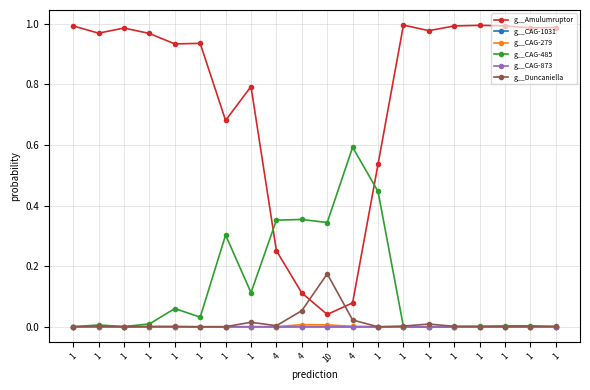

Where is g__CAG-1031 nearest to the value 0?

1